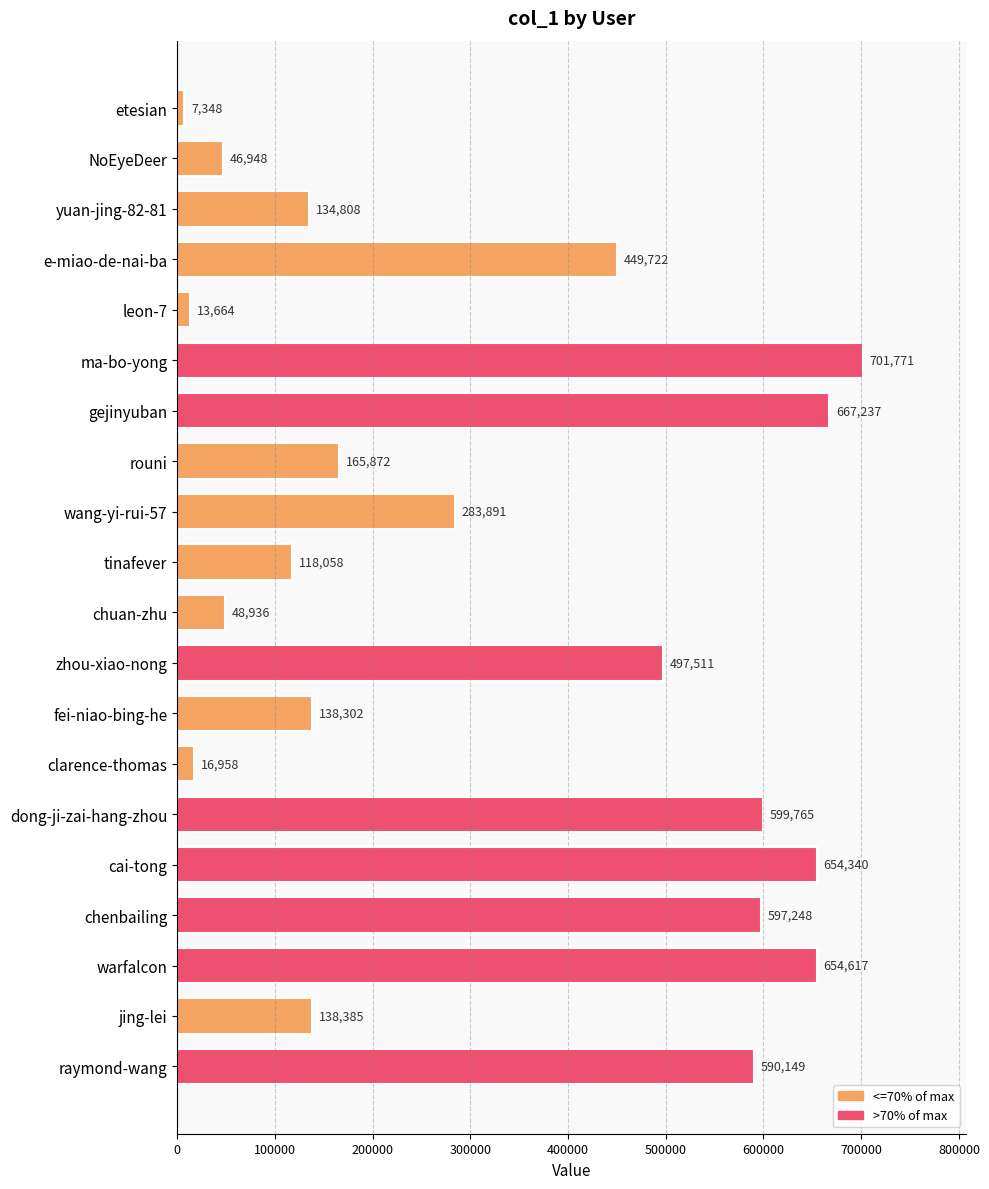

Reading top to bottom, what are all the values shown in this chart?

etesian=7348	NoEyeDeer=46948	yuan-jing-82-81=134808	e-miao-de-nai-ba=449722	leon-7=13664	ma-bo-yong=701771	gejinyuban=667237	rouni=165872	wang-yi-rui-57=283891	tinafever=118058	chuan-zhu=48936	zhou-xiao-nong=497511	fei-niao-bing-he=138302	clarence-thomas=16958	dong-ji-zai-hang-zhou=599765	cai-tong=654340	chenbailing=597248	warfalcon=654617	jing-lei=138385	raymond-wang=590149